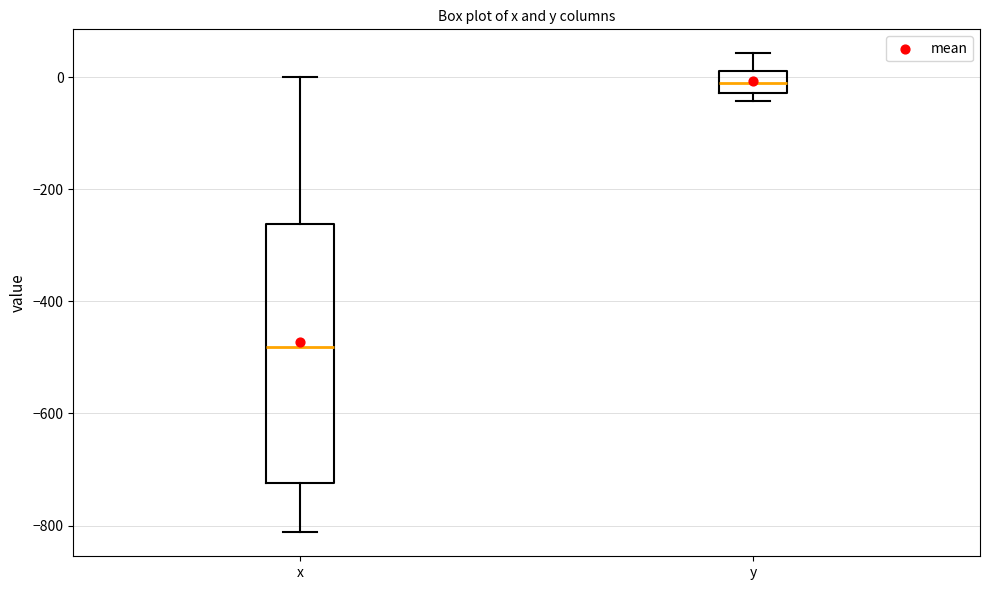

Which box has the lowest median line?

x